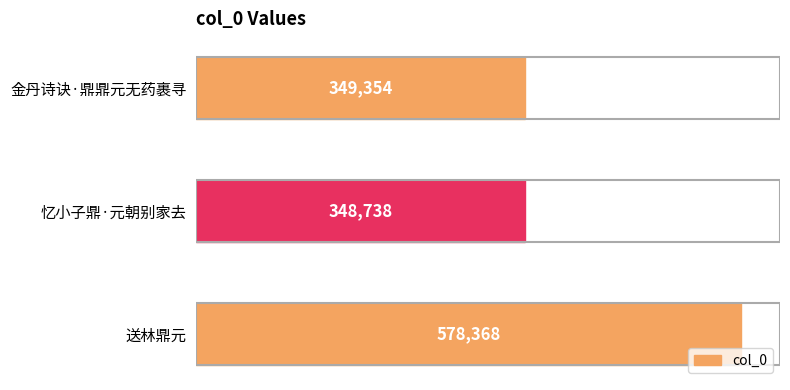

Reading top to bottom, list all the values displayed in this chart.

349354	348738	578368